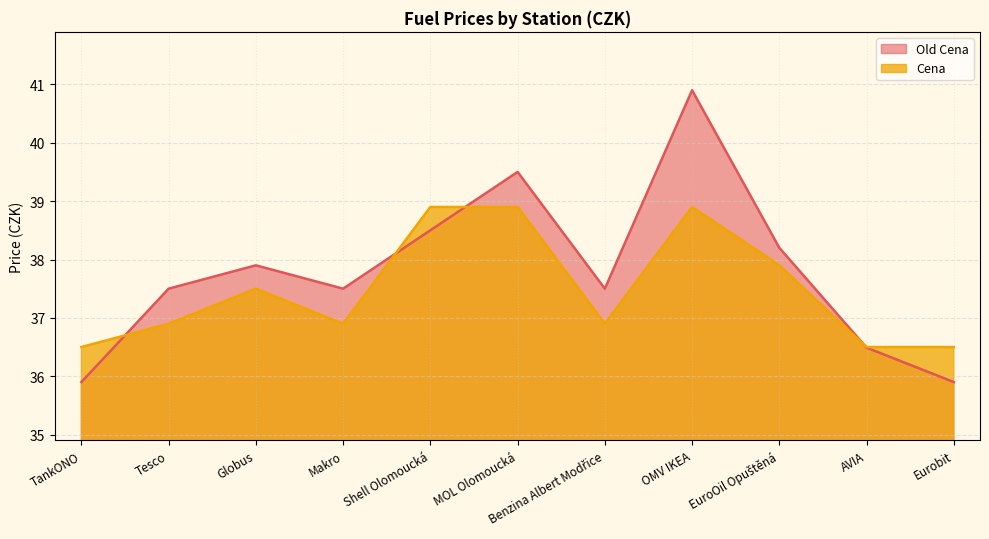

Which series changed the most between EuroOil Opuštěná and AVIA?

Old Cena